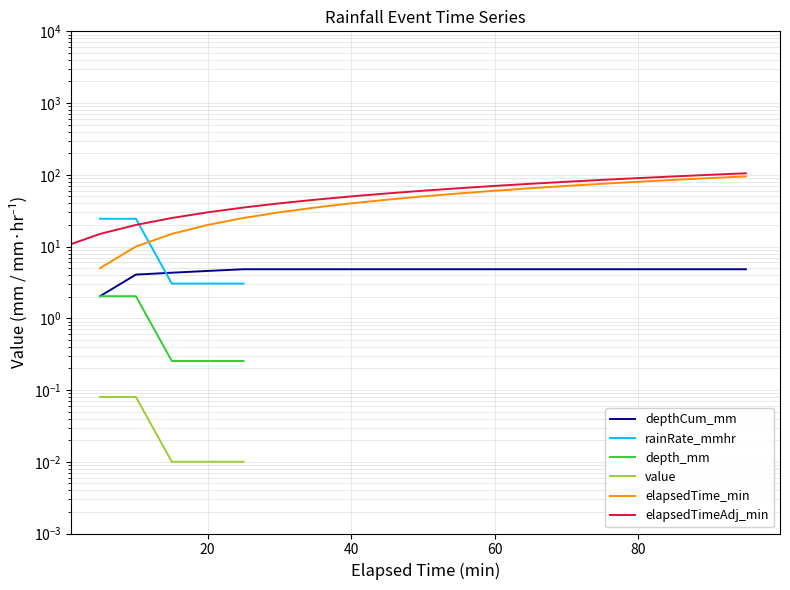

True or false: rainRate_mmhr has more than 2 interior local peaks.

False